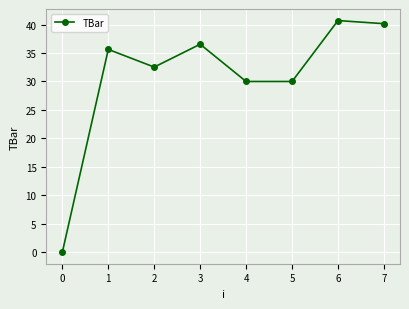

How many lines are shown in the chart?

1